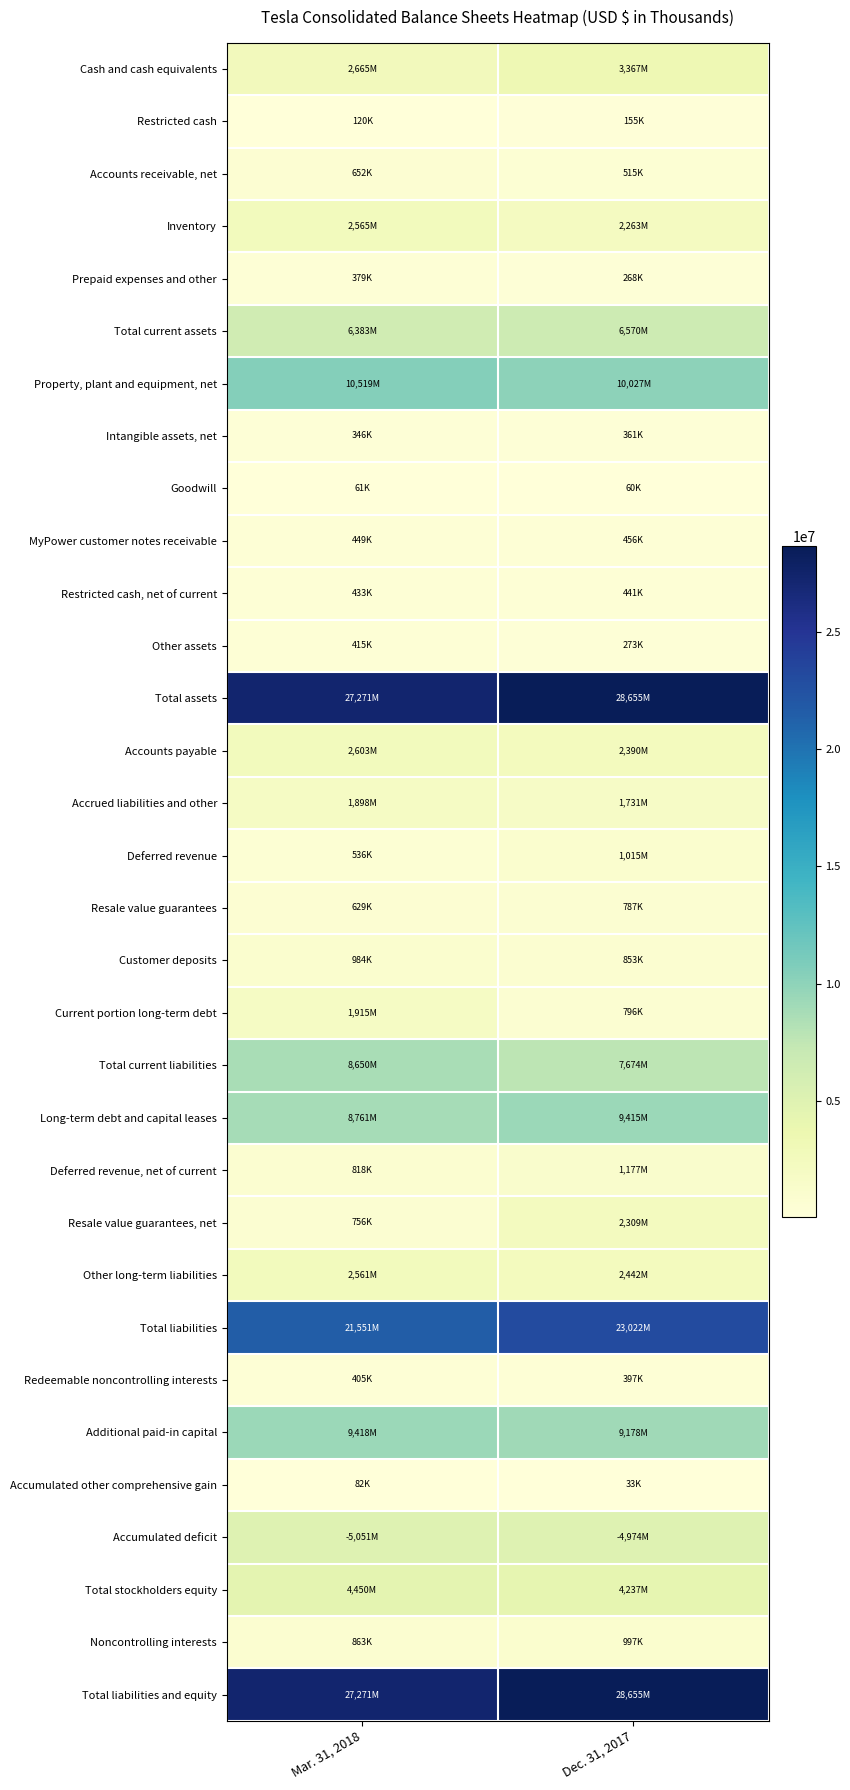

Reading left to right, what are all the values shown in this chart?

Cash and cash equivalents: Mar. 31, 2018=2665673	Dec. 31, 2017=3367914
Restricted cash: Mar. 31, 2018=120194	Dec. 31, 2017=155323
Accounts receivable, net: Mar. 31, 2018=652848	Dec. 31, 2017=515381
Inventory: Mar. 31, 2018=2565826	Dec. 31, 2017=2263537
Prepaid expenses and other: Mar. 31, 2018=379379	Dec. 31, 2017=268365
Total current assets: Mar. 31, 2018=6383920	Dec. 31, 2017=6570520
Property, plant and equipment, net: Mar. 31, 2018=10519226	Dec. 31, 2017=10027522
Intangible assets, net: Mar. 31, 2018=346428	Dec. 31, 2017=361502
Goodwill: Mar. 31, 2018=61284	Dec. 31, 2017=60237
MyPower customer notes receivable: Mar. 31, 2018=449754	Dec. 31, 2017=456652
Restricted cash, net of current: Mar. 31, 2018=433841	Dec. 31, 2017=441722
Other assets: Mar. 31, 2018=415478	Dec. 31, 2017=273123
Total assets: Mar. 31, 2018=27271429	Dec. 31, 2017=28655372
Accounts payable: Mar. 31, 2018=2603498	Dec. 31, 2017=2390250
Accrued liabilities and other: Mar. 31, 2018=1898431	Dec. 31, 2017=1731366
Deferred revenue: Mar. 31, 2018=536465	Dec. 31, 2017=1015253
Resale value guarantees: Mar. 31, 2018=629112	Dec. 31, 2017=787333
Customer deposits: Mar. 31, 2018=984823	Dec. 31, 2017=853919
Current portion long-term debt: Mar. 31, 2018=1915530	Dec. 31, 2017=796549
Total current liabilities: Mar. 31, 2018=8650359	Dec. 31, 2017=7674670
Long-term debt and capital leases: Mar. 31, 2018=8761070	Dec. 31, 2017=9415700
Deferred revenue, net of current: Mar. 31, 2018=818250	Dec. 31, 2017=1177799
Resale value guarantees, net: Mar. 31, 2018=756800	Dec. 31, 2017=2309222
Other long-term liabilities: Mar. 31, 2018=2561886	Dec. 31, 2017=2442970
Total liabilities: Mar. 31, 2018=21551021	Dec. 31, 2017=23022980
Redeemable noncontrolling interests: Mar. 31, 2018=405835	Dec. 31, 2017=397734
Additional paid-in capital: Mar. 31, 2018=9418896	Dec. 31, 2017=9178024
Accumulated other comprehensive gain: Mar. 31, 2018=82921	Dec. 31, 2017=33348
Accumulated deficit: Mar. 31, 2018=5051292	Dec. 31, 2017=4974299
Total stockholders equity: Mar. 31, 2018=4450695	Dec. 31, 2017=4237242
Noncontrolling interests: Mar. 31, 2018=863876	Dec. 31, 2017=997346
Total liabilities and equity: Mar. 31, 2018=27271429	Dec. 31, 2017=28655372